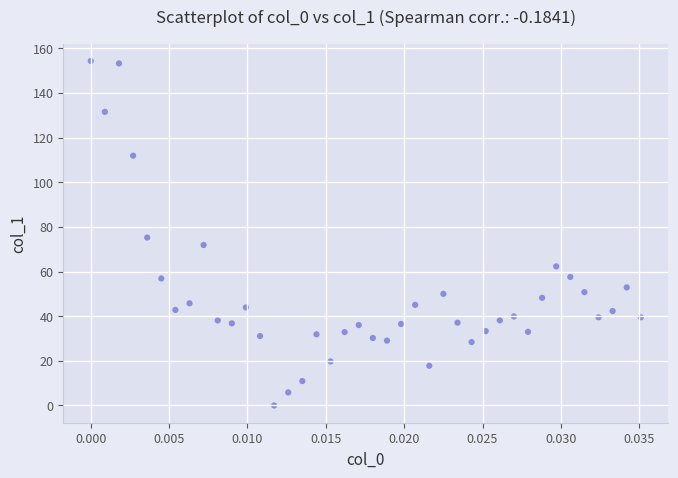

What is the range of Y values (max minus min)?

154.3